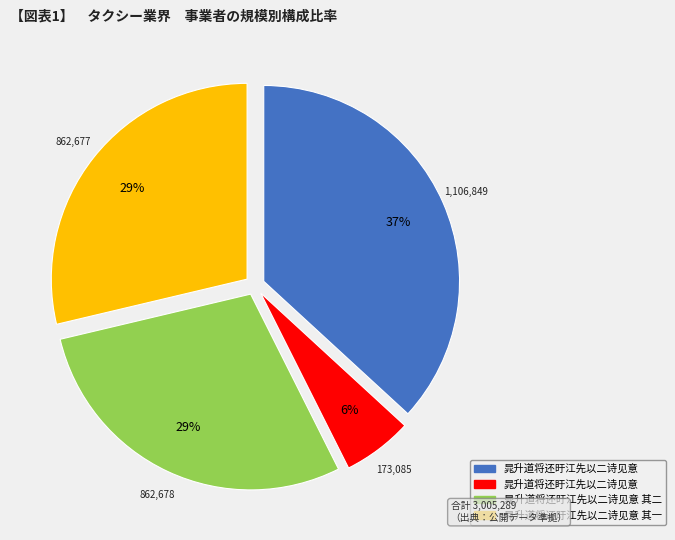

To the nearest percent, what is the average slice percentage?

25%